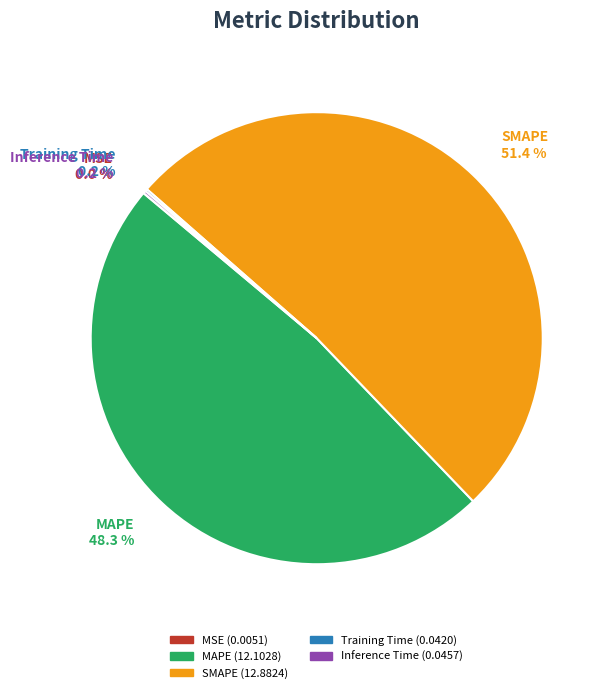

To the nearest percent, what is the average slice percentage?

20%